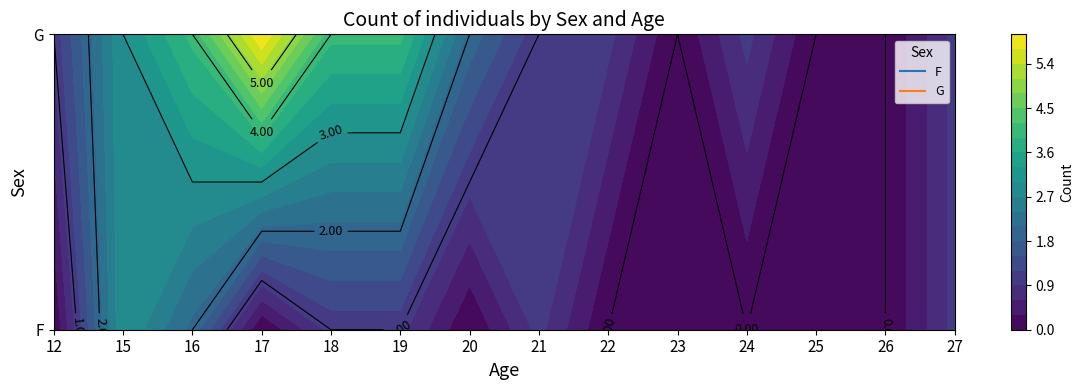

At how many categories does at least one series exceed 3?

4